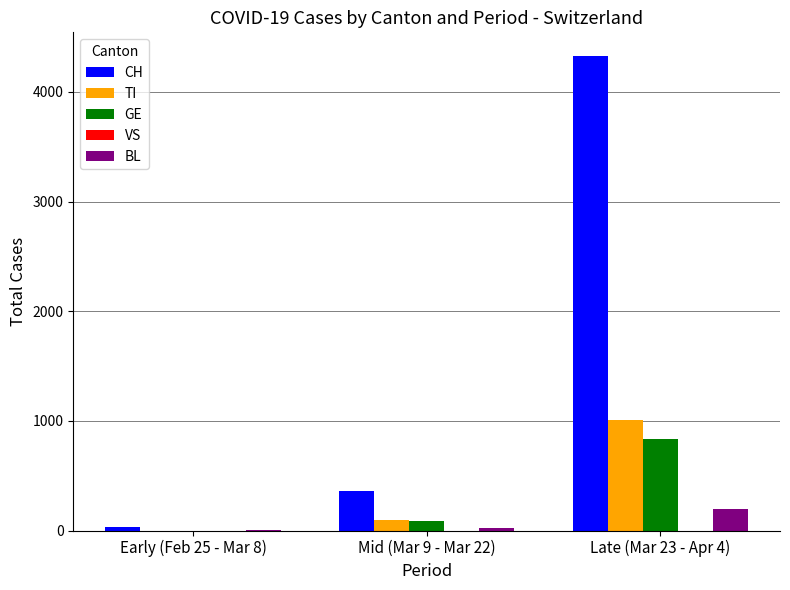

At which category is the sum across all series the highest?

Late (Mar 23 - Apr 4)